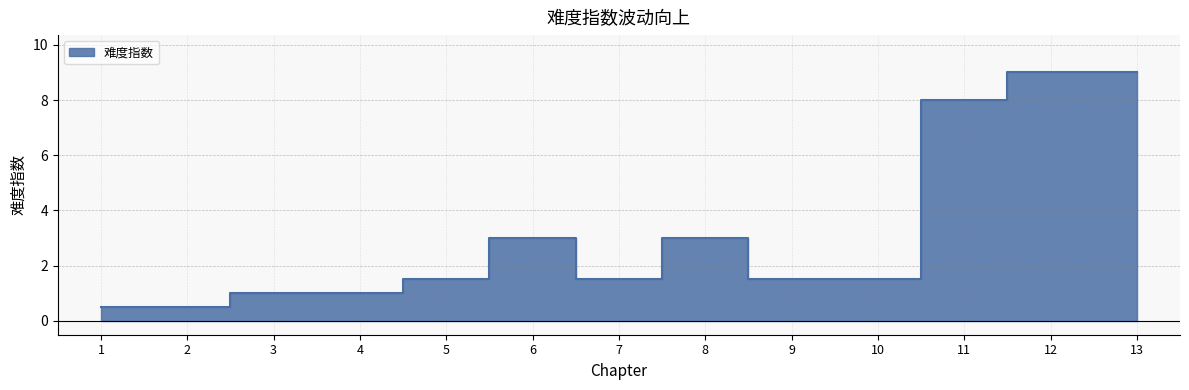

How many interior local peaks (higher than both neighbors) does the data have?

2